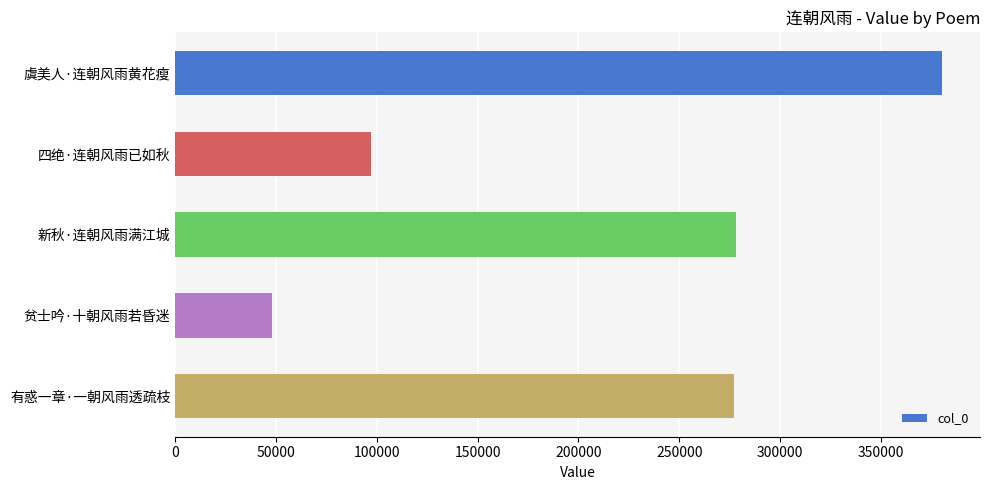

What is the difference between the second highest and second lowest values?

181219